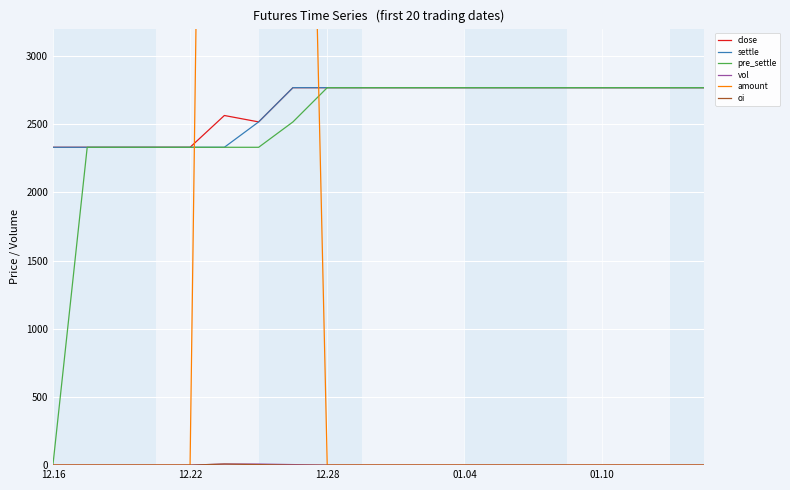

What is the maximum value for settle?

2767